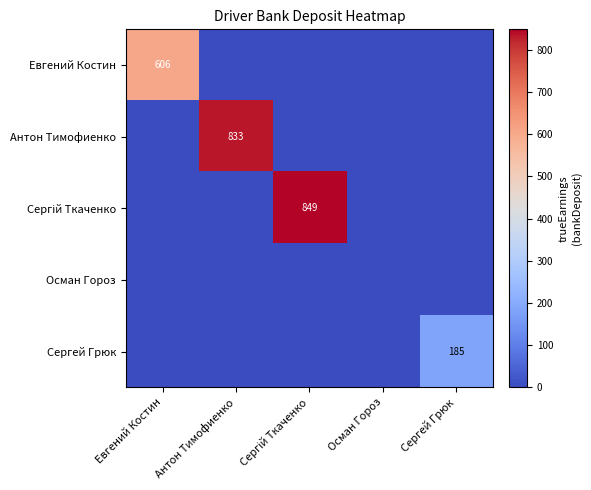

The value of Евгений Костин at Евгений Костин is 606. True or false?

True